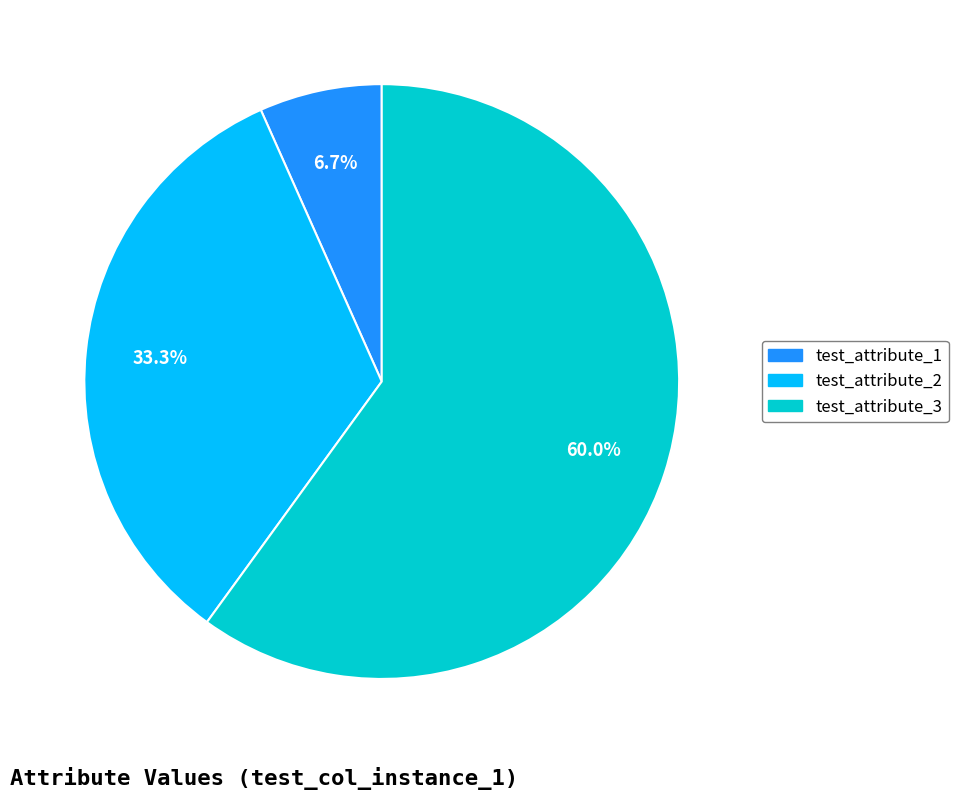

Count the number of slices in the pie.

3